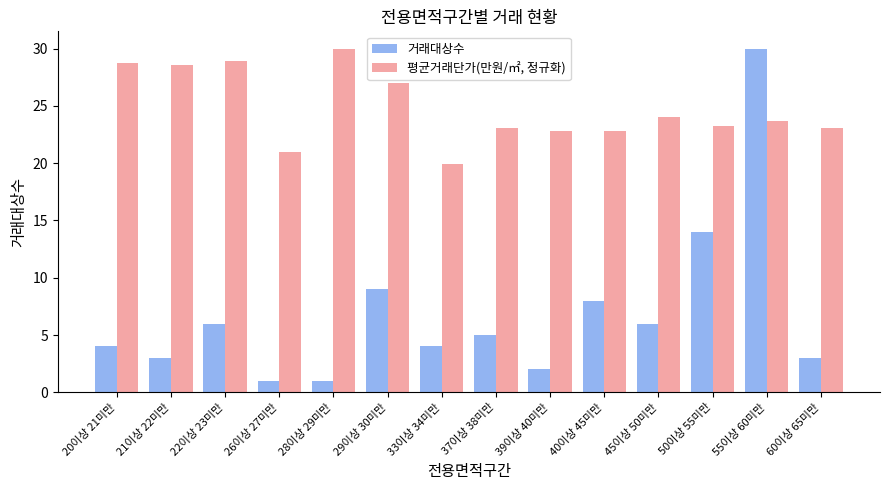

What is the minimum value for 거래대상수?

1.0